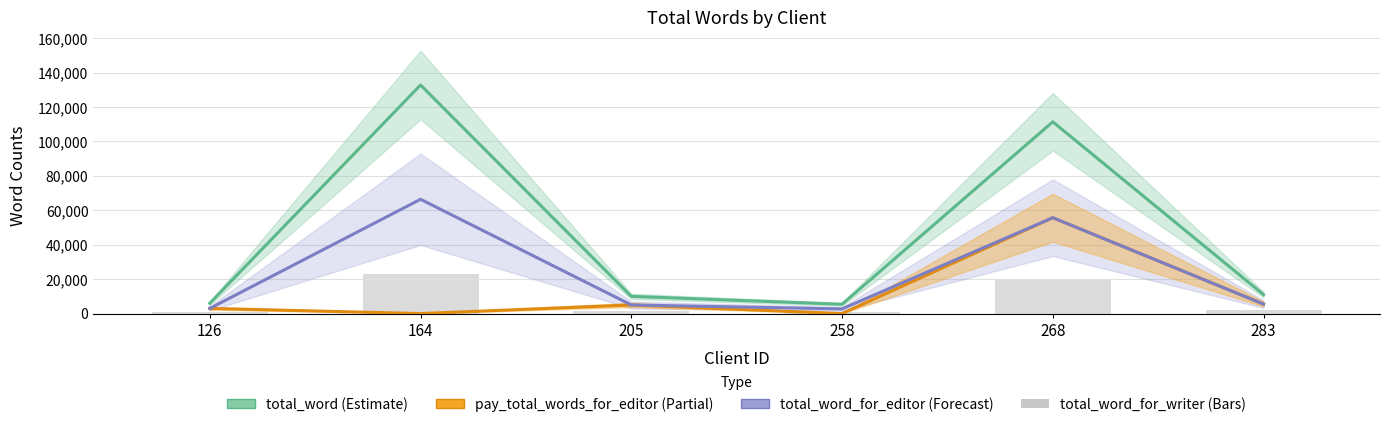

List the series in order of their peak value, lowest first.

total_word_for_writer, pay_total_words_for_editor, total_word_for_editor, total_word